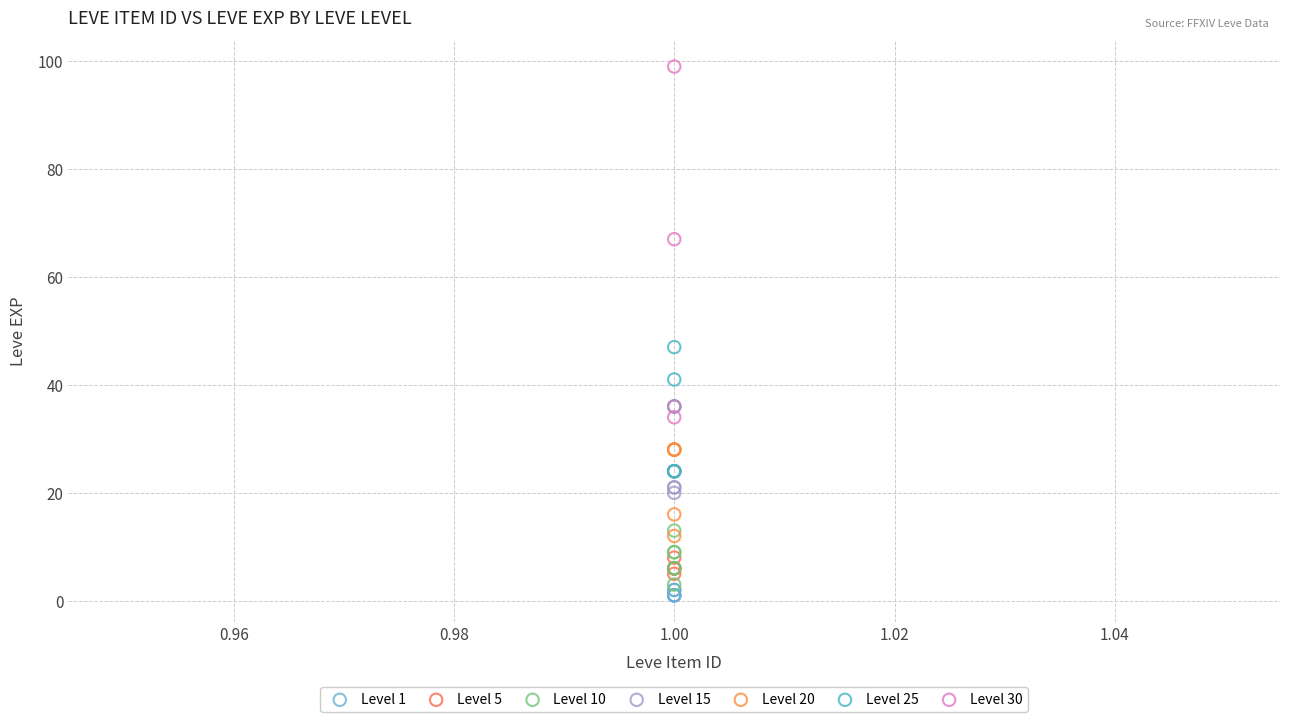

Which series has the largest Y range (max minus min)?

Level 30